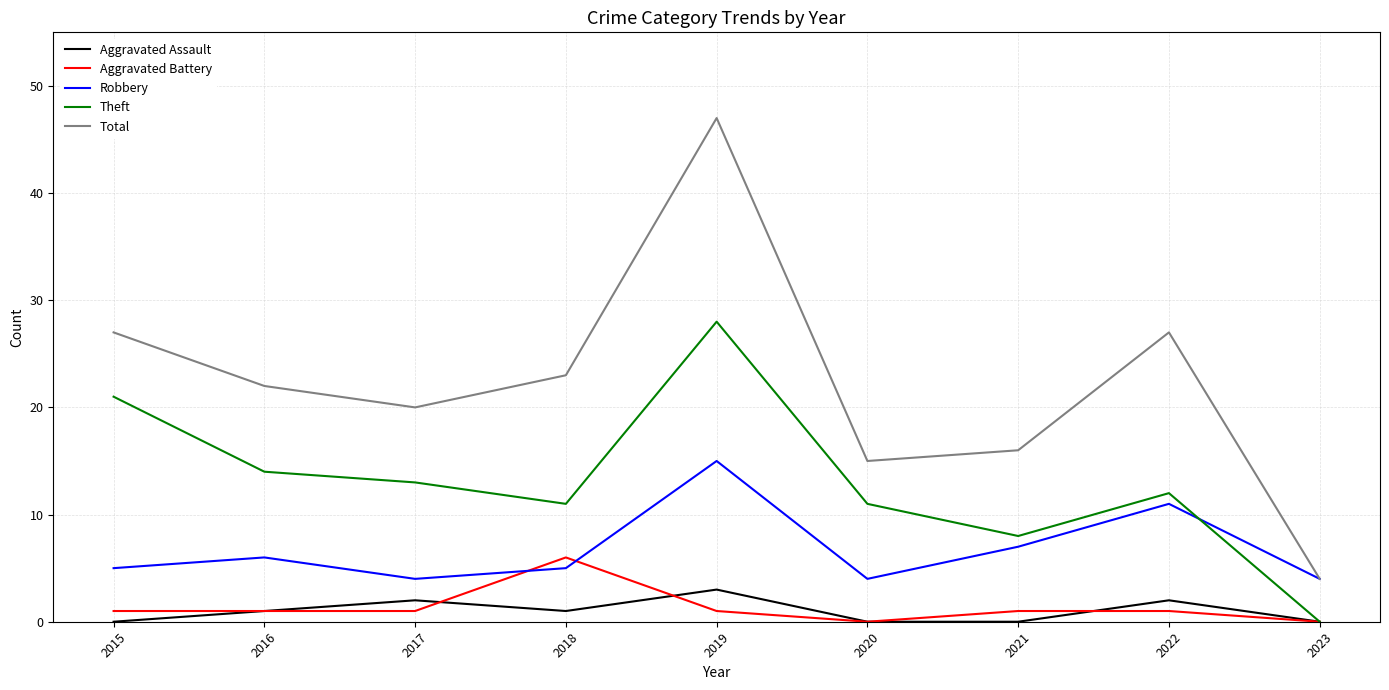

What is the difference between the highest and lowest values at 2021?

16